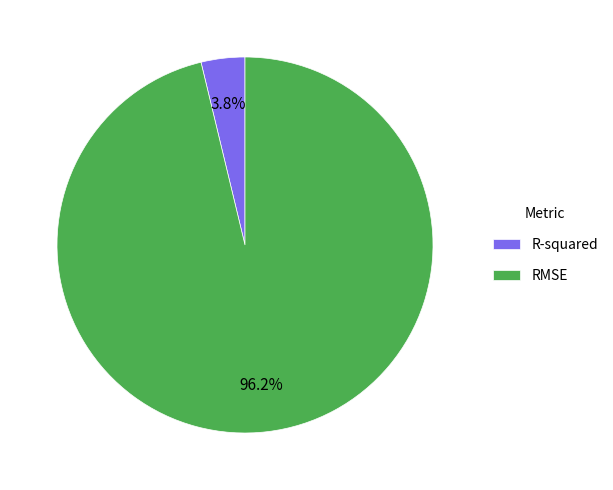

Count the number of slices in the pie.

2